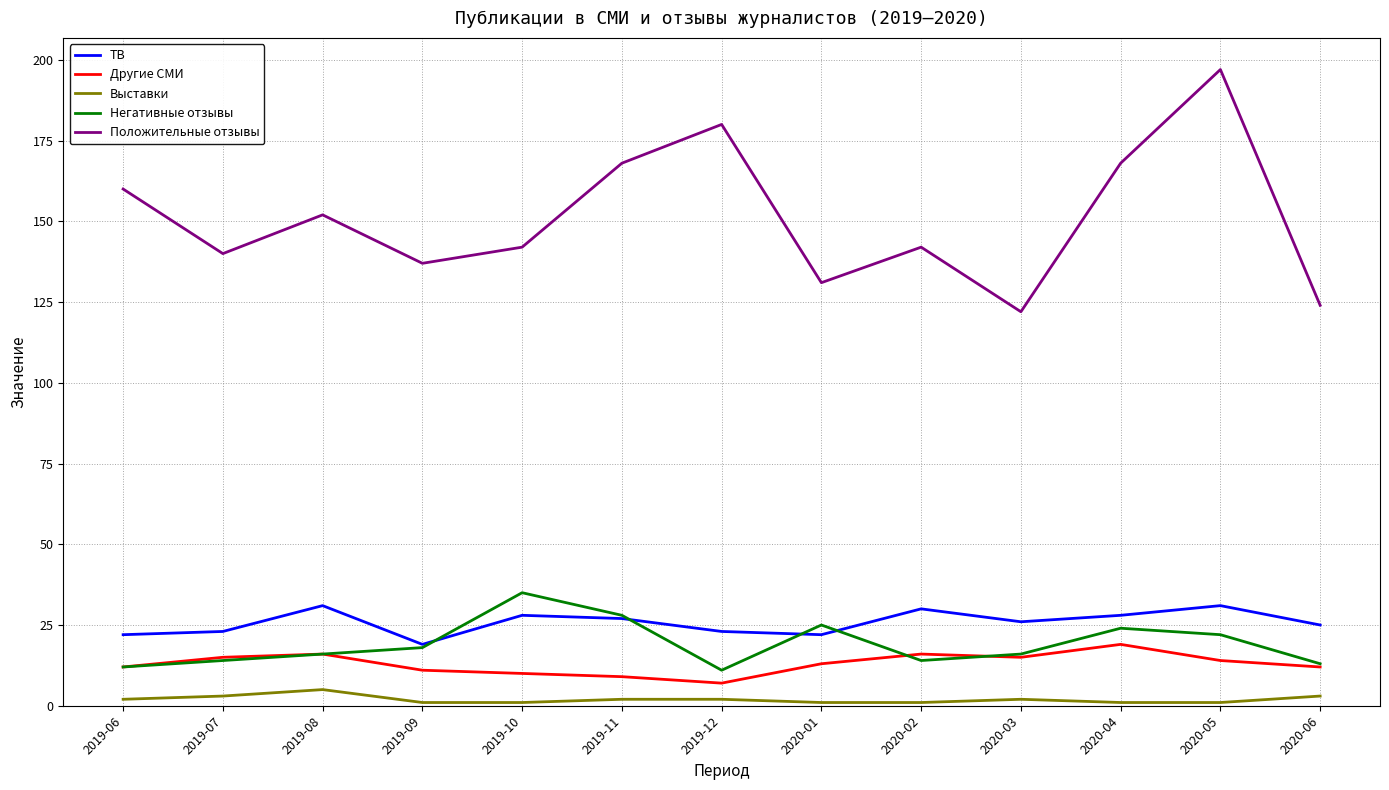

Reading left to right, what are all the values shown in this chart?

ТВ: 2019-06=22	2019-07=23	2019-08=31	2019-09=19	2019-10=28	2019-11=27	2019-12=23	2020-01=22	2020-02=30	2020-03=26	2020-04=28	2020-05=31	2020-06=25
Другие СМИ: 2019-06=12	2019-07=15	2019-08=16	2019-09=11	2019-10=10	2019-11=9	2019-12=7	2020-01=13	2020-02=16	2020-03=15	2020-04=19	2020-05=14	2020-06=12
Выставки: 2019-06=2	2019-07=3	2019-08=5	2019-09=1	2019-10=1	2019-11=2	2019-12=2	2020-01=1	2020-02=1	2020-03=2	2020-04=1	2020-05=1	2020-06=3
Негативные отзывы: 2019-06=12	2019-07=14	2019-08=16	2019-09=18	2019-10=35	2019-11=28	2019-12=11	2020-01=25	2020-02=14	2020-03=16	2020-04=24	2020-05=22	2020-06=13
Положительные отзывы: 2019-06=160	2019-07=140	2019-08=152	2019-09=137	2019-10=142	2019-11=168	2019-12=180	2020-01=131	2020-02=142	2020-03=122	2020-04=168	2020-05=197	2020-06=124